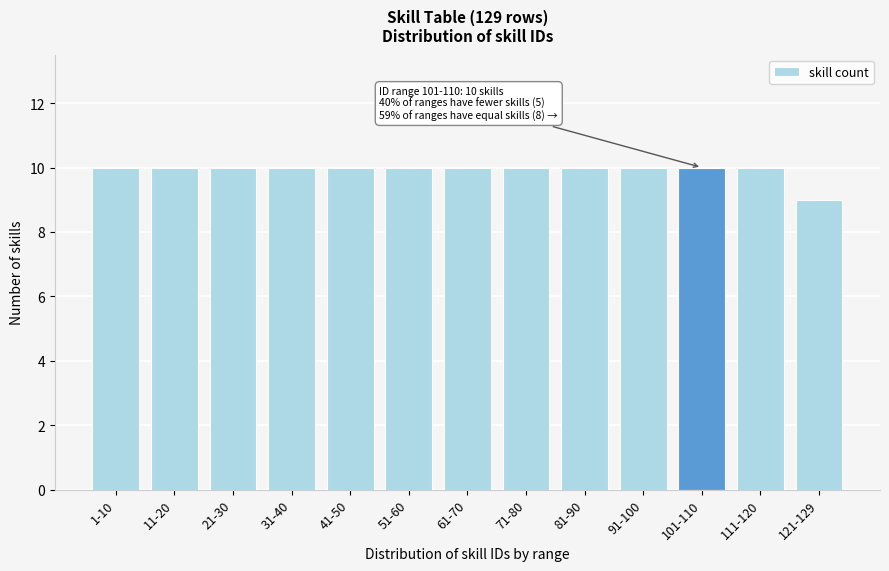

Reading right to left, what are all the values shown in this chart?

9	10	10	10	10	10	10	10	10	10	10	10	10